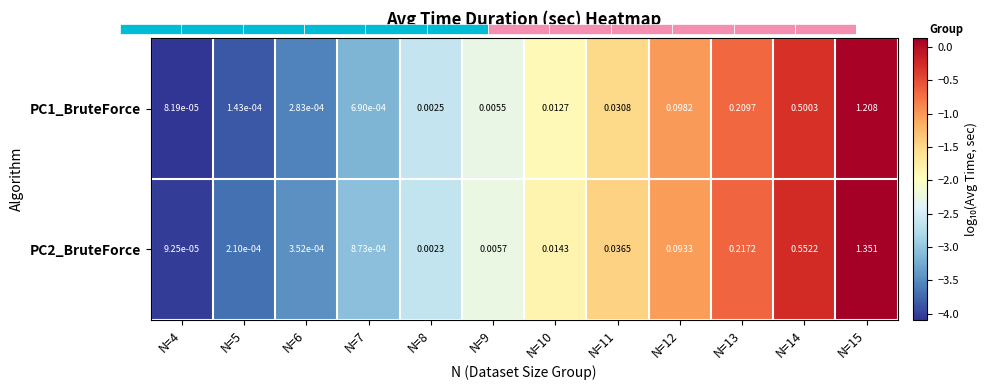

At which label does PC1_BruteForce reach its peak?

N=15